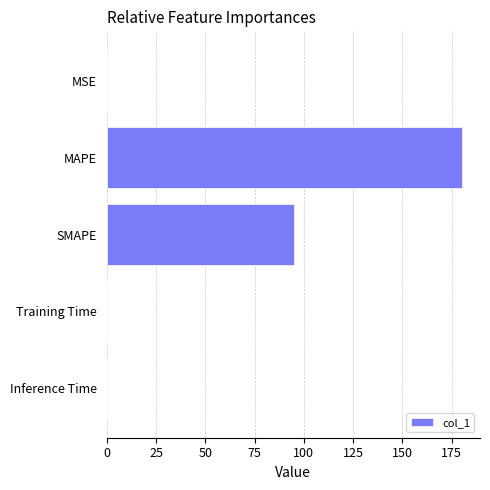

Is it true that the value at SMAPE is 134.0?

False